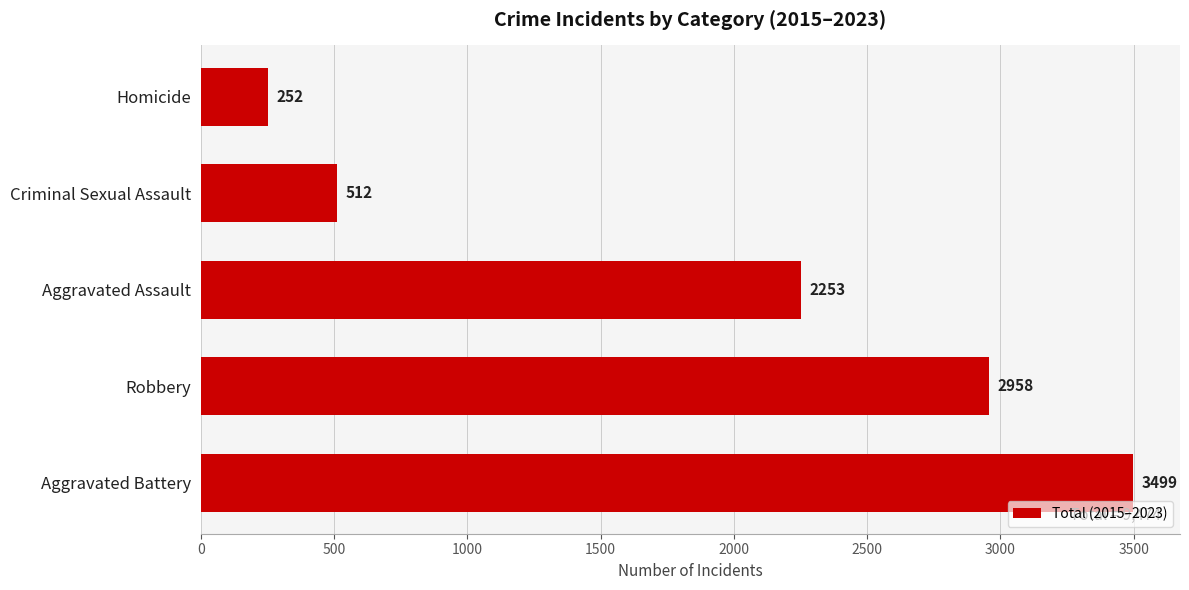

Is it true that the value at Robbery is 4807?

False